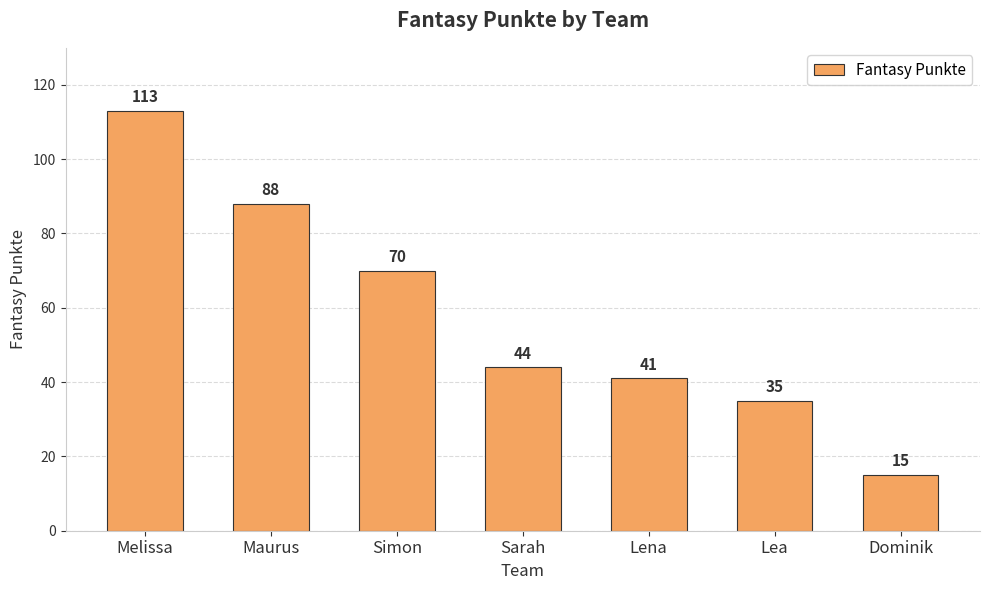

The chart shows a value of 6 at Dominik. True or false?

False